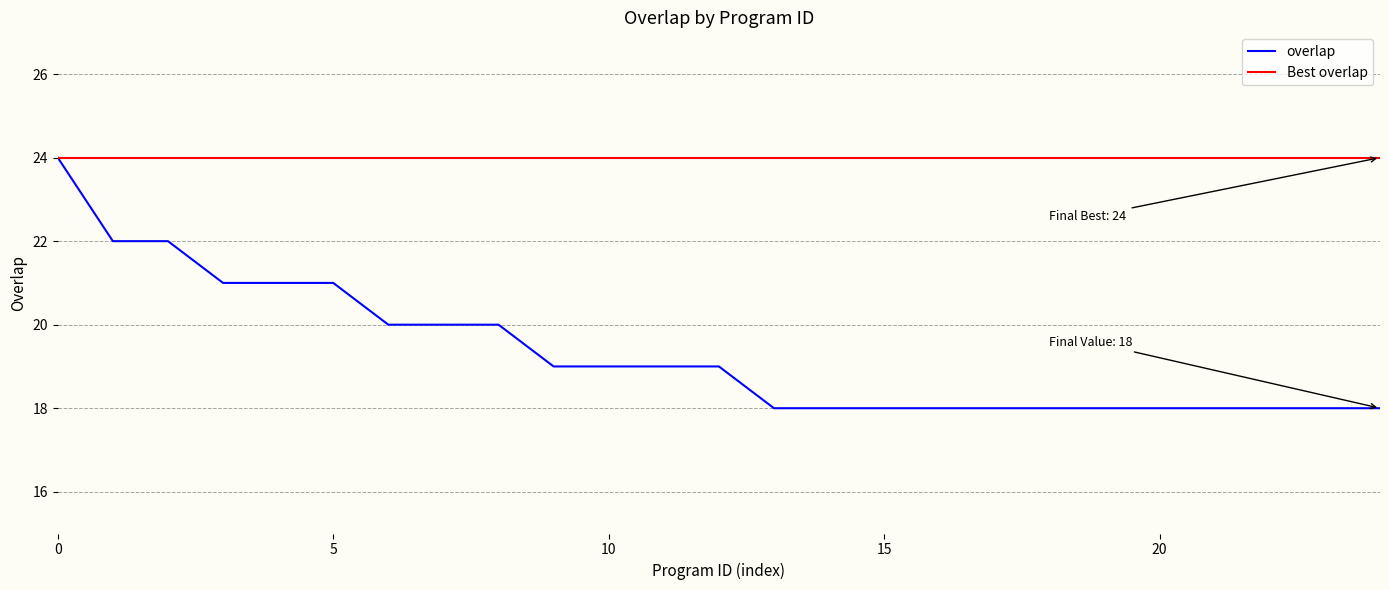

Which series has the largest total across all categories?

Best overlap